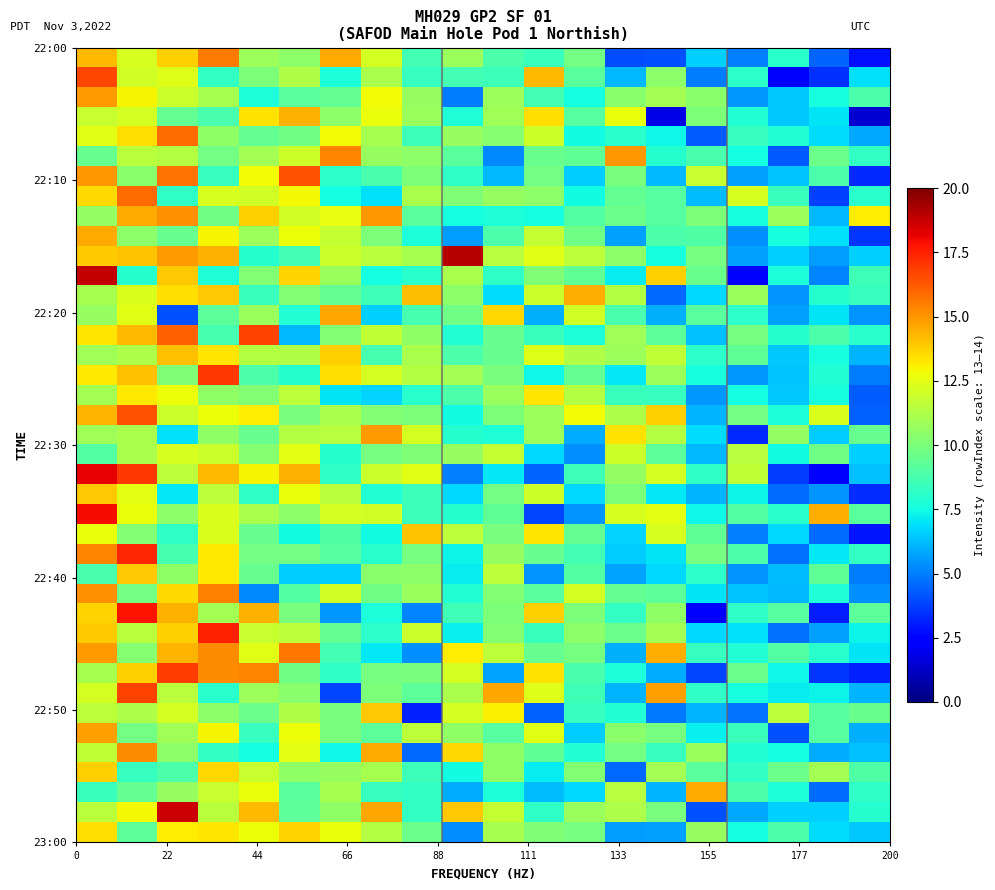

What is the maximum value shown in the chart?

19.0